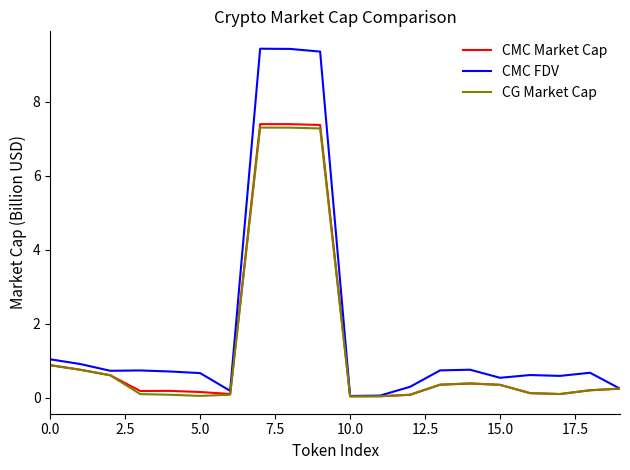

Which series has the largest range (max minus min)?

CMC FDV